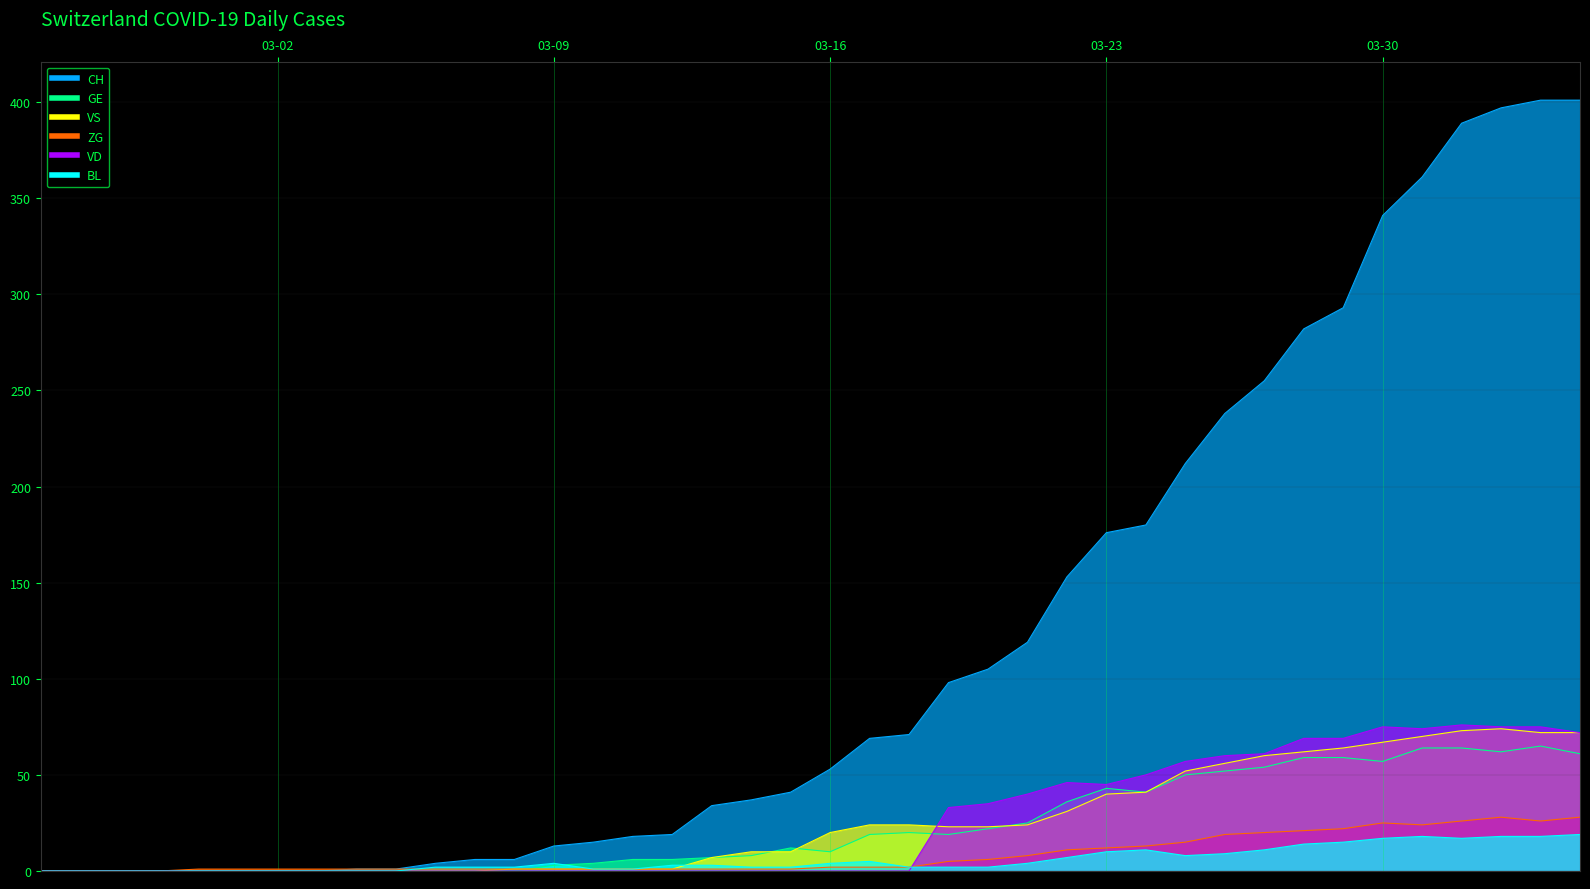

Where is GE nearest to the value 32?

2020-03-22